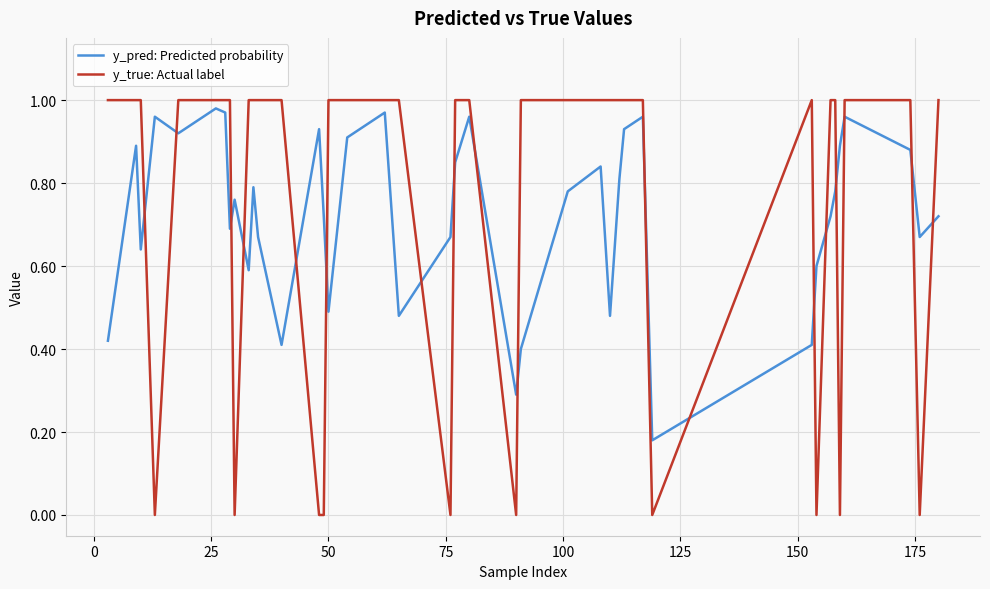

Which series has the largest range (max minus min)?

y_true: Actual label